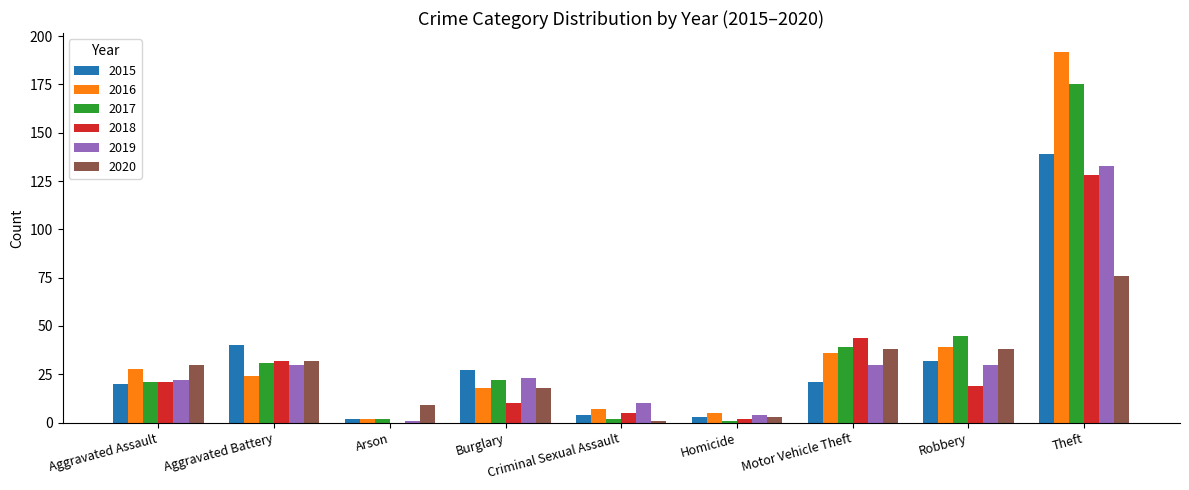

How many categories are shown in the chart?

9